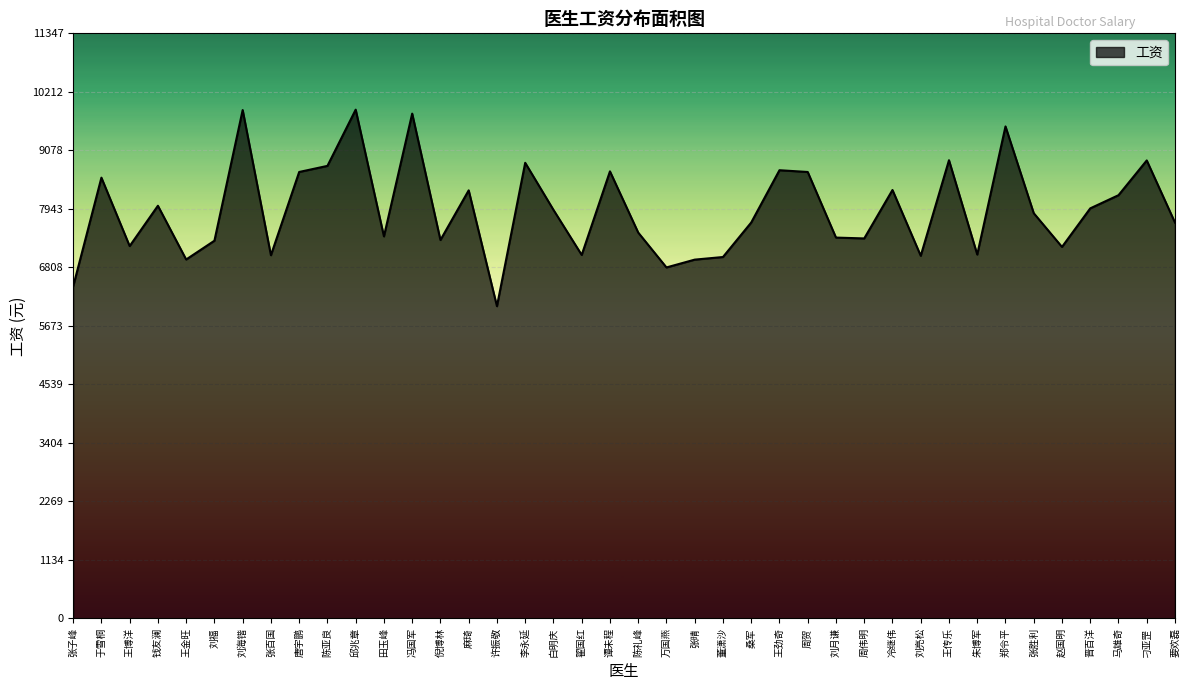

What position from the left is 赵国明?

36